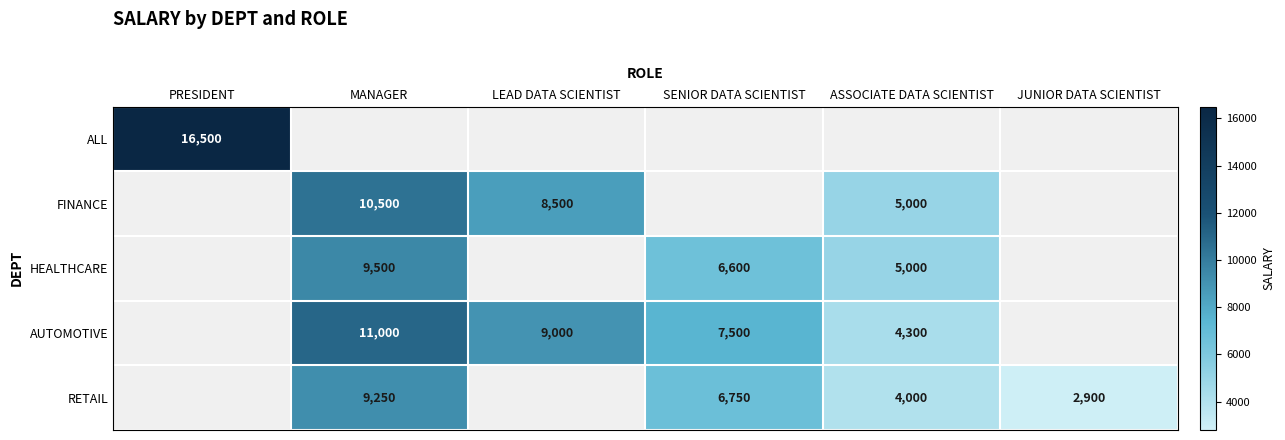

Is it true that AUTOMOTIVE equals 6421 at MANAGER?

False